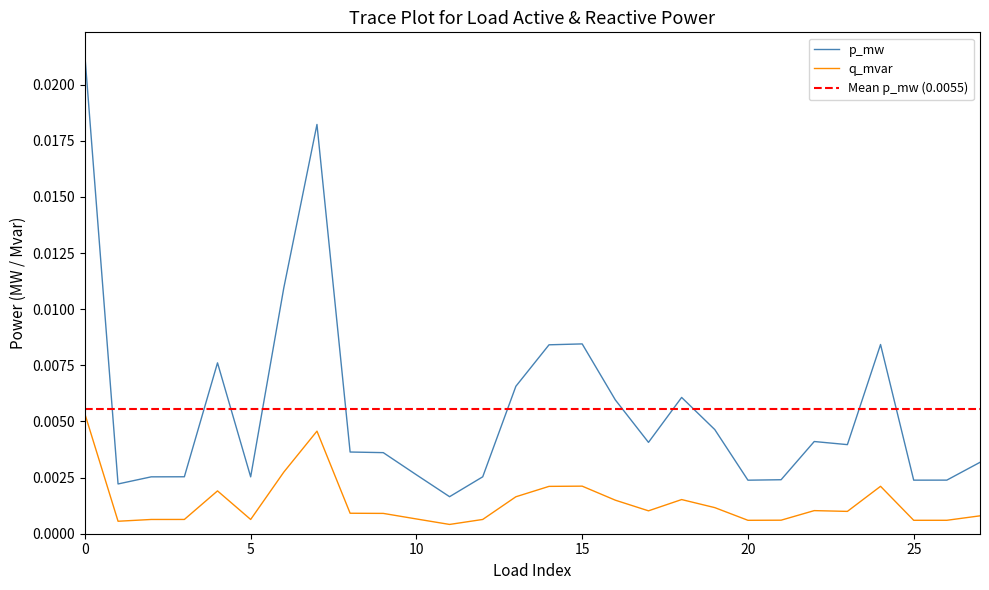

True or false: q_mvar and p_mw cross at least once.

False